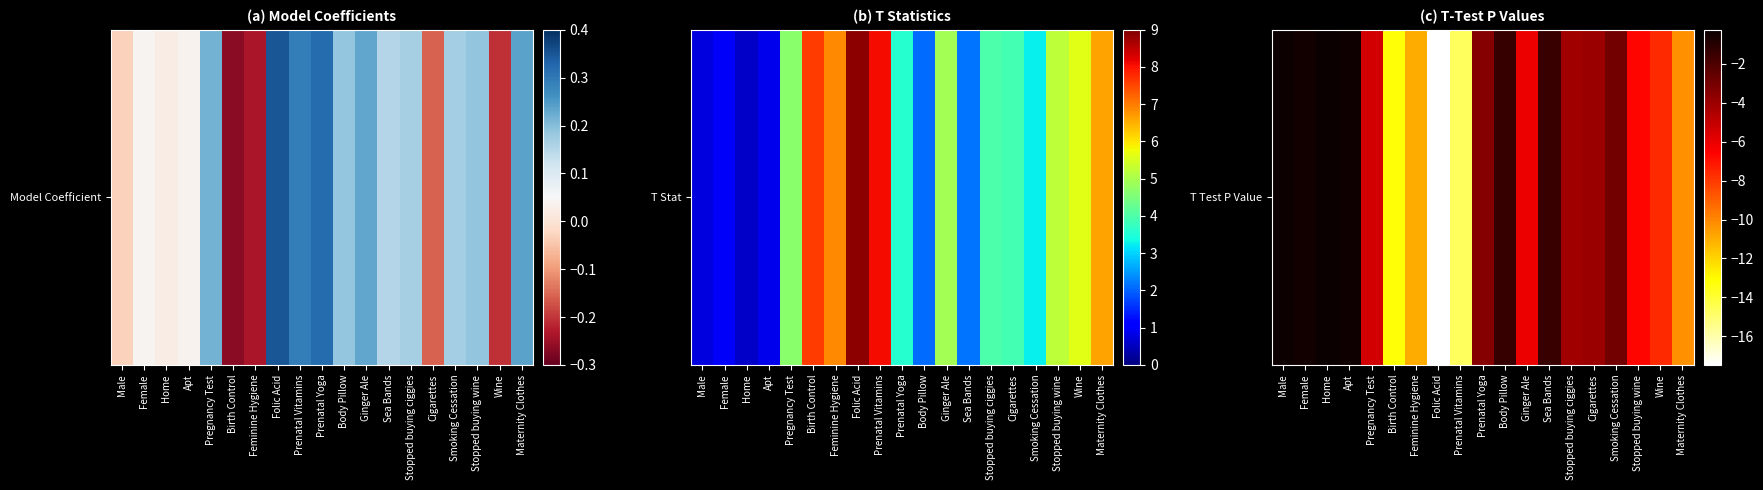

How many values are below -4?

10